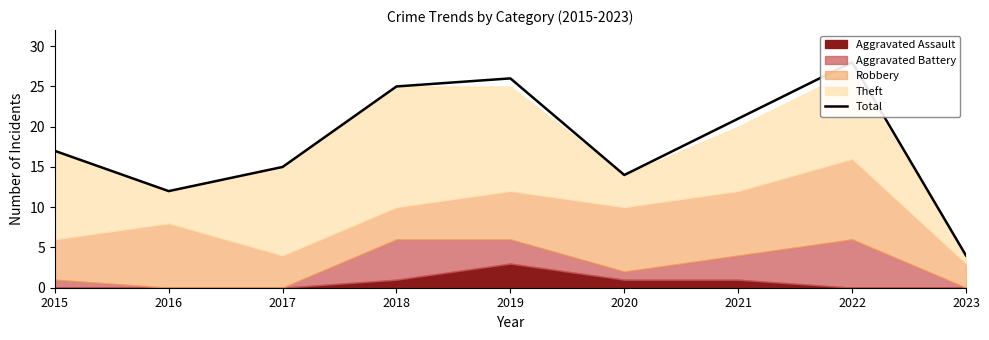

Reading left to right, what are all the values shown in this chart?

2015=17	2016=12	2017=15	2018=25	2019=26	2020=14	2021=21	2022=28	2023=4